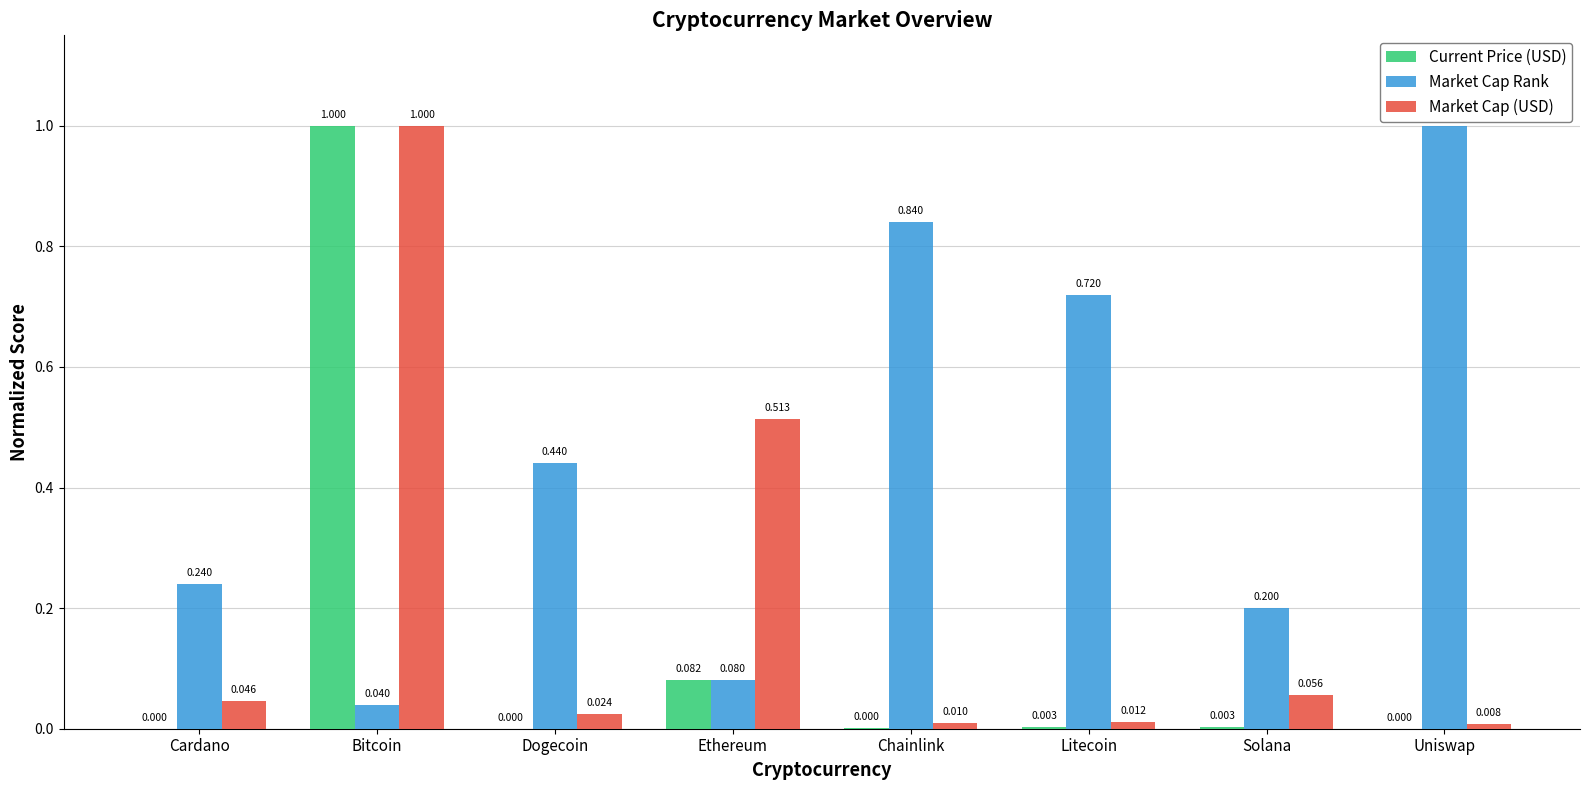

At which label does Market Cap (USD) reach its peak?

Bitcoin